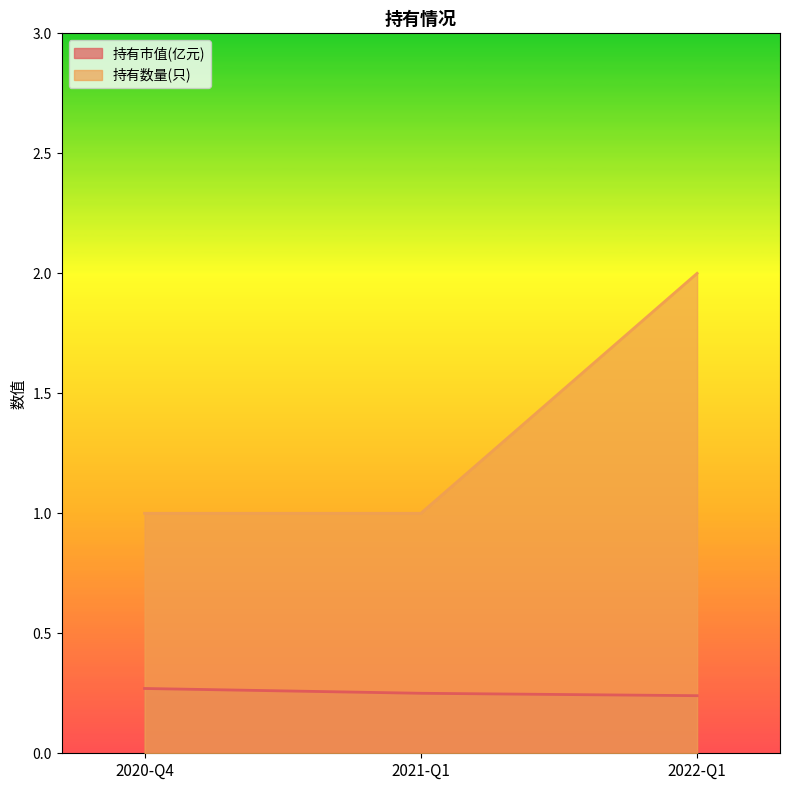

Which category has the lowest value in the 持有市值(亿元) series?

2022-Q1